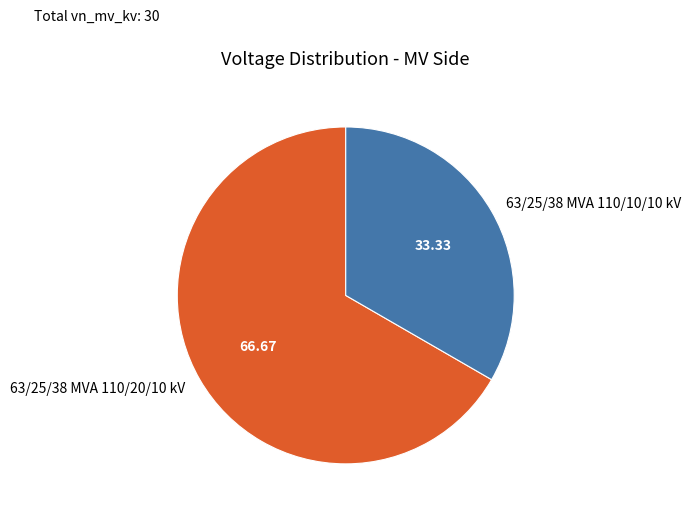

Rank the categories by value from highest to lowest.

63/25/38 MVA 110/20/10 kV, 63/25/38 MVA 110/10/10 kV